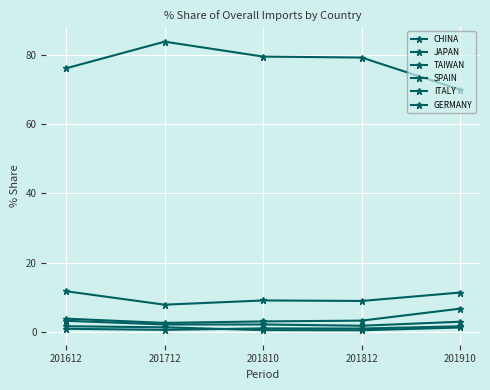

Which has a higher value, 201810 or 201612?

201810